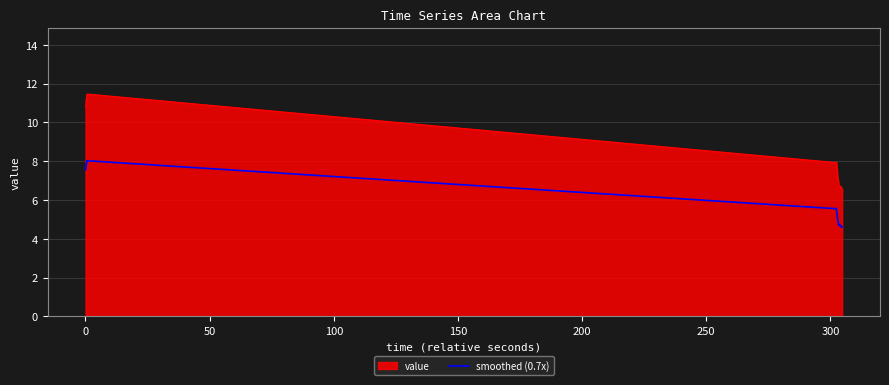

Rank the series by their average value, from highest to lowest.

value, smoothed (0.7x)